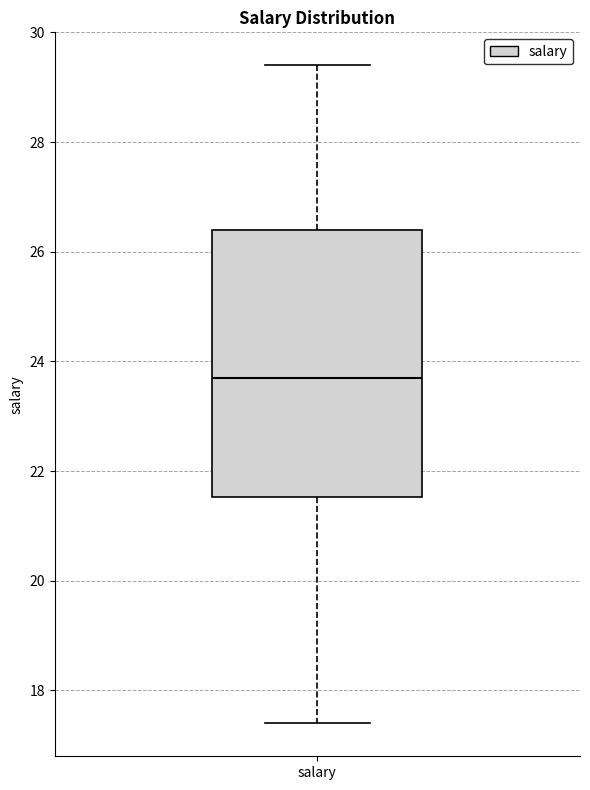

Where is the lower edge of the box for salary on the y-axis? The values are not printed on the chart, so give them approximately, as read against the axis.

21.6